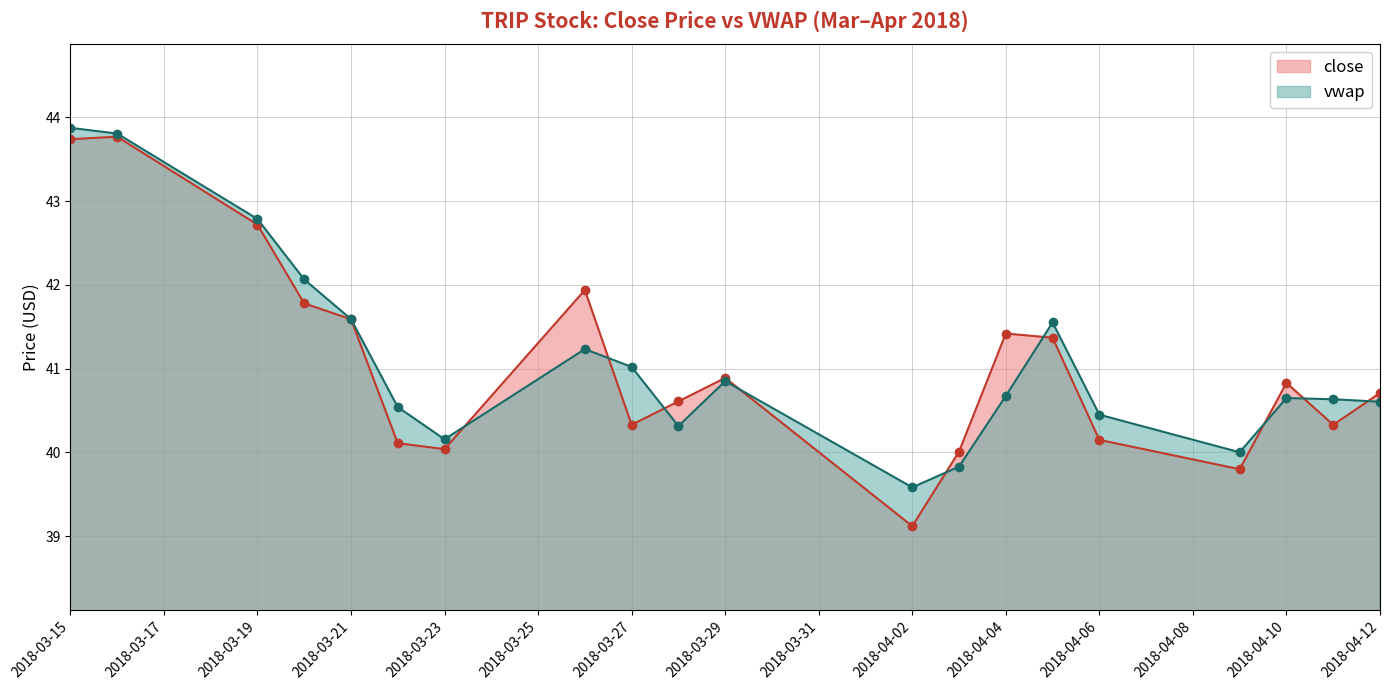

What is the label of the 6th point from the right?

4/5/2018